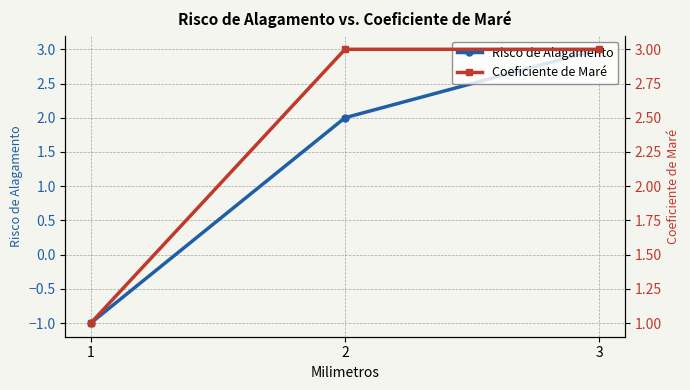

Is the value of Coeficiente de Maré at 2 greater than the value of Risco de Alagamento at 2?

Yes